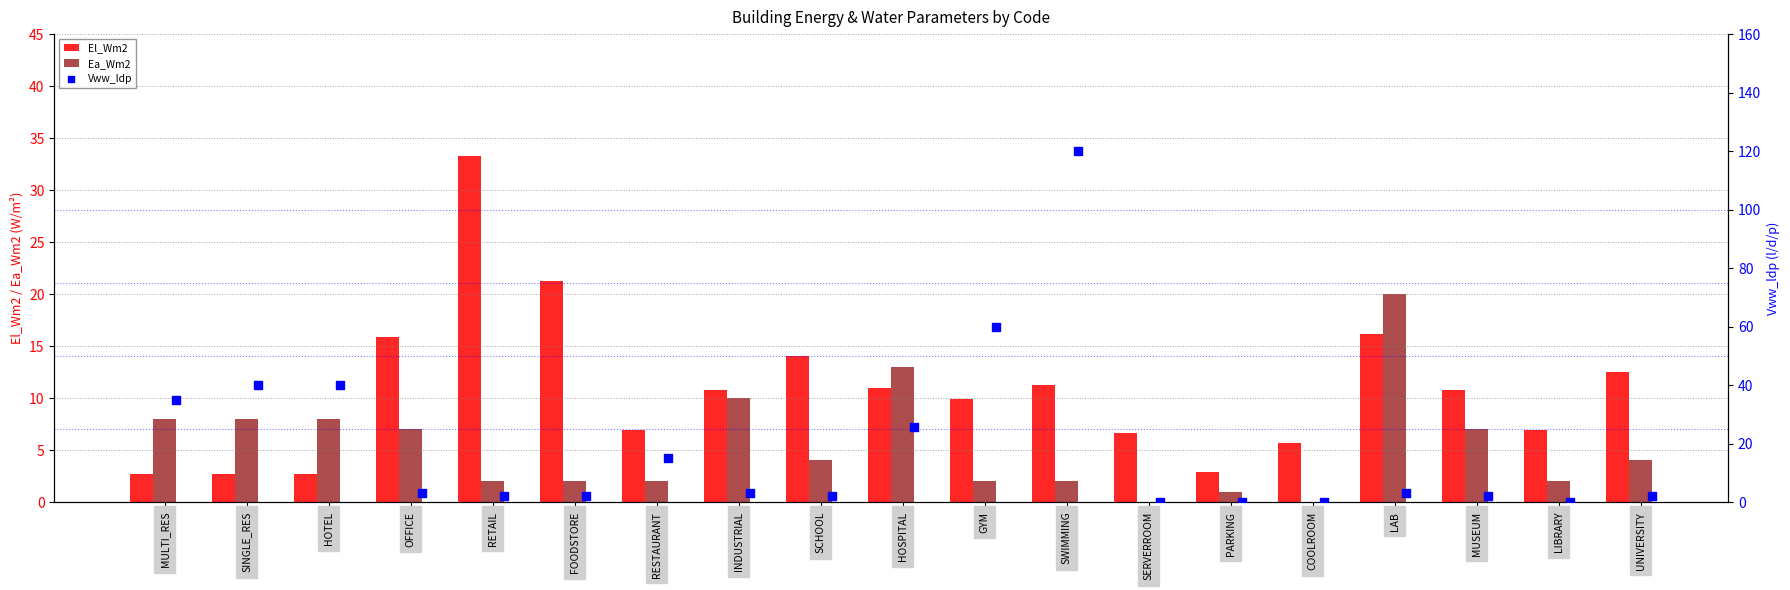

True or false: Ea_Wm2 has a value of 7.0 at MUSEUM.

True